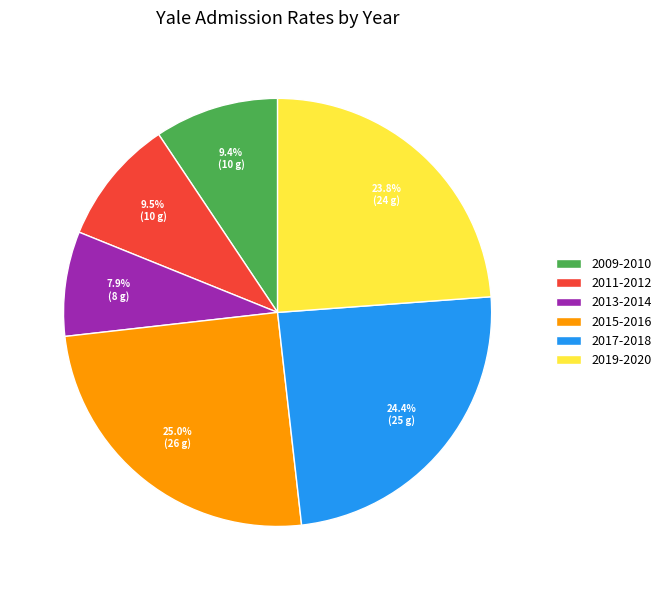

How many segments does this pie chart have?

6